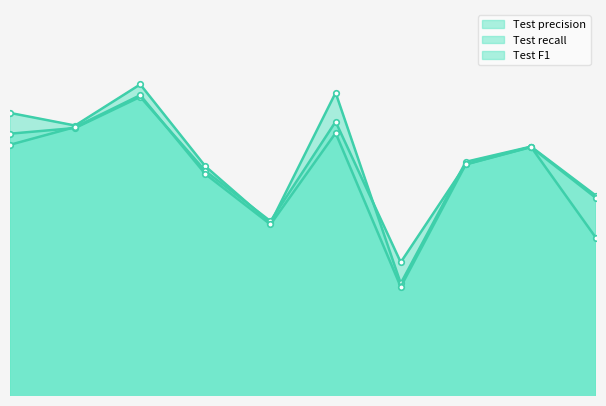

Is the value of Test precision at 10 greater than the value of Test recall at 4?

No